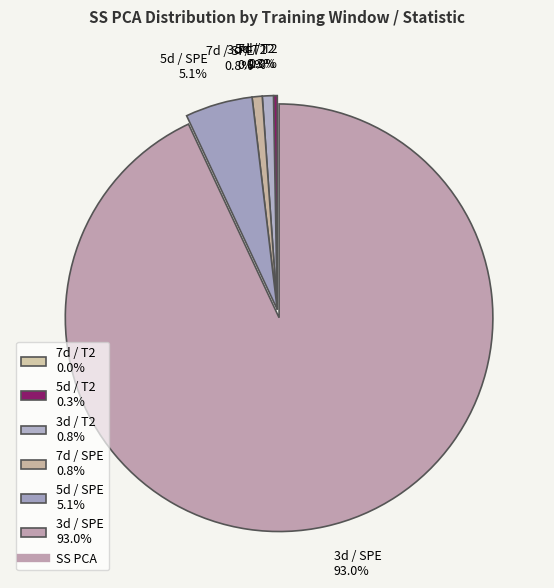

True or false: 3d / T2 accounts for 1% of the total.

True